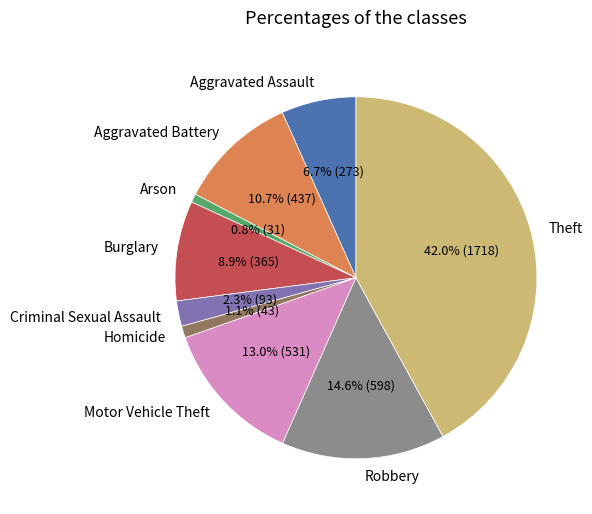

To the nearest percent, what is the average slice percentage?

11%